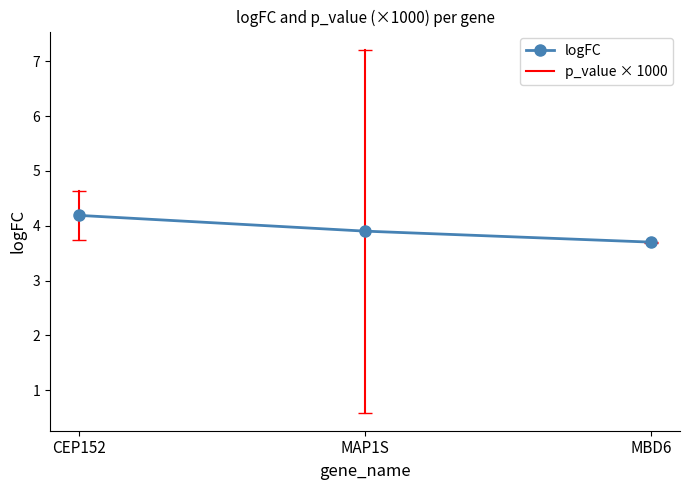

What is the ratio of the value at MBD6 to the value at MAP1S?

0.9